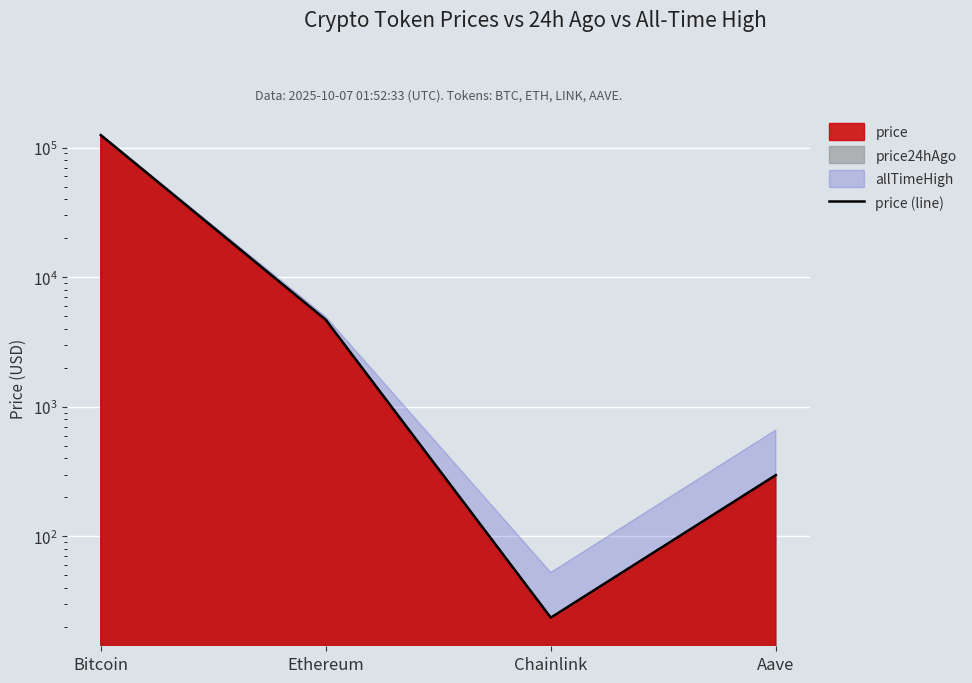

What position from the left is Aave?

4